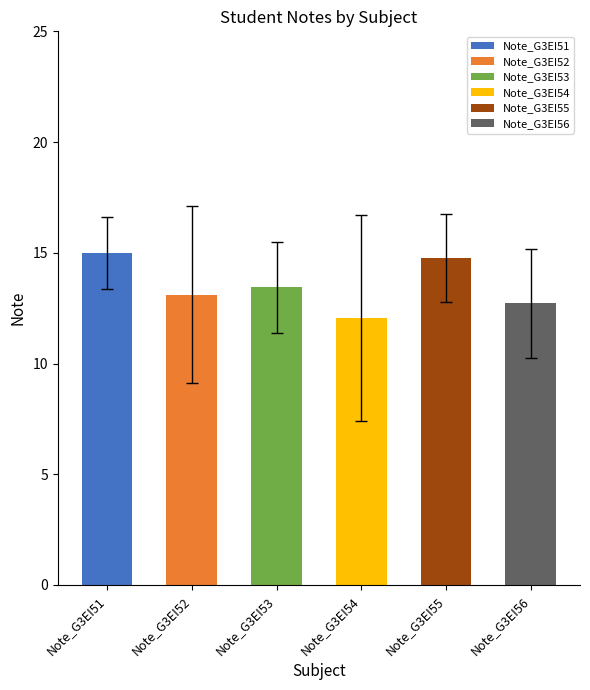

Reading left to right, transcribe all the data shown in this chart.

Note_G3EI51=15.0	Note_G3EI52=13.1	Note_G3EI53=13.4	Note_G3EI54=12.1	Note_G3EI55=14.8	Note_G3EI56=12.7